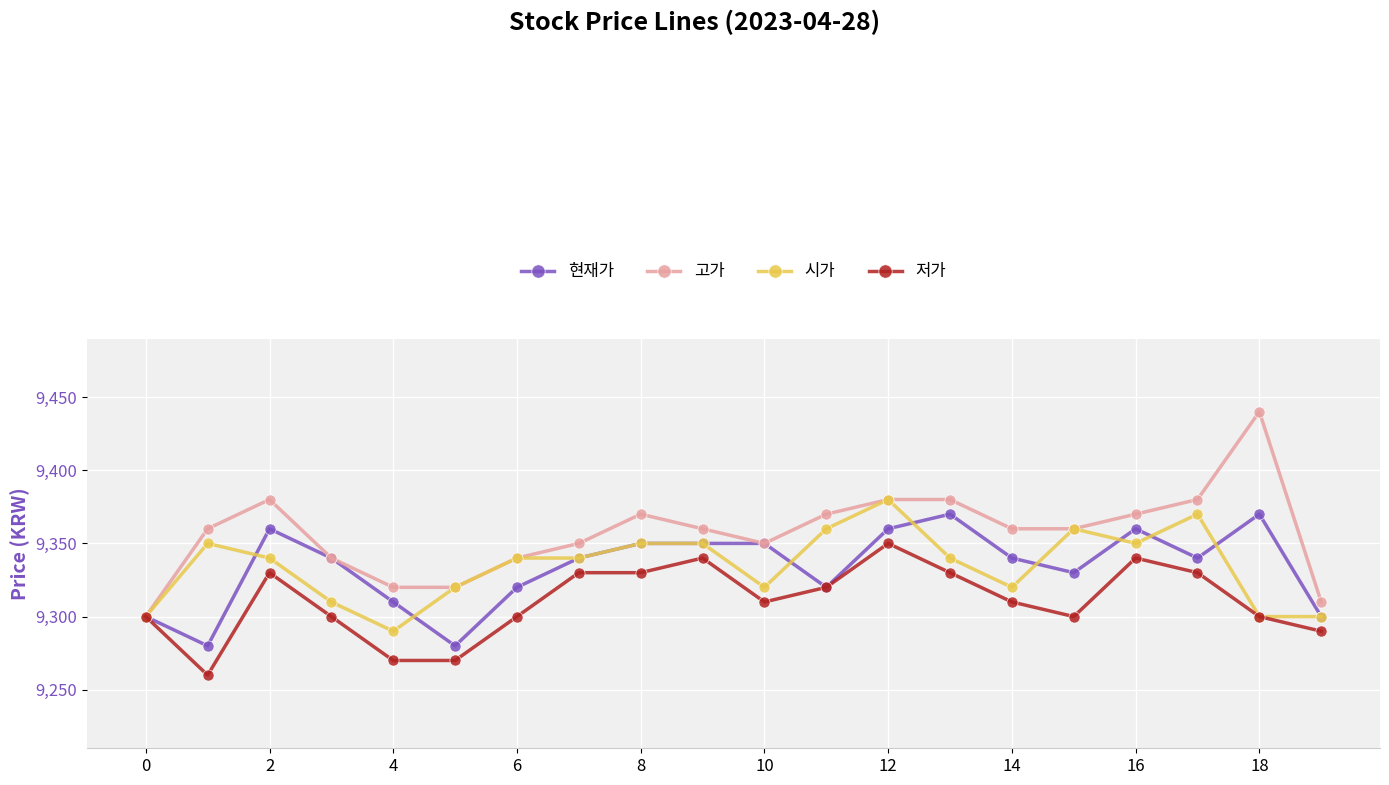

What is the value of the 시가 point at the 4th from the left?

9310